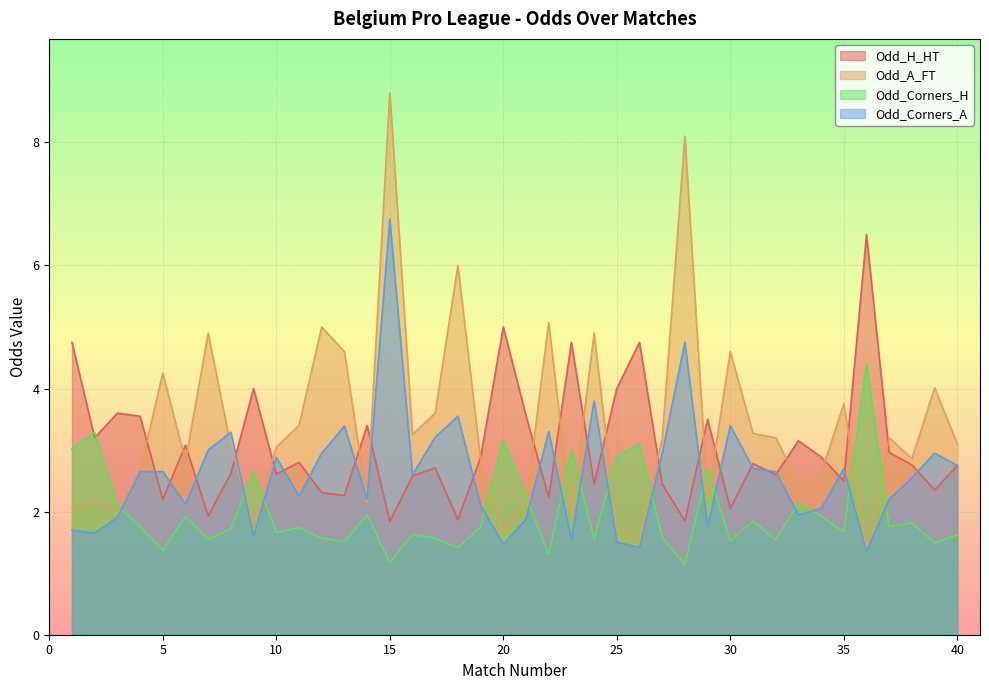

Which series ends up on top after the final intersection of Odd_Corners_H and Odd_H_HT?

Odd_H_HT